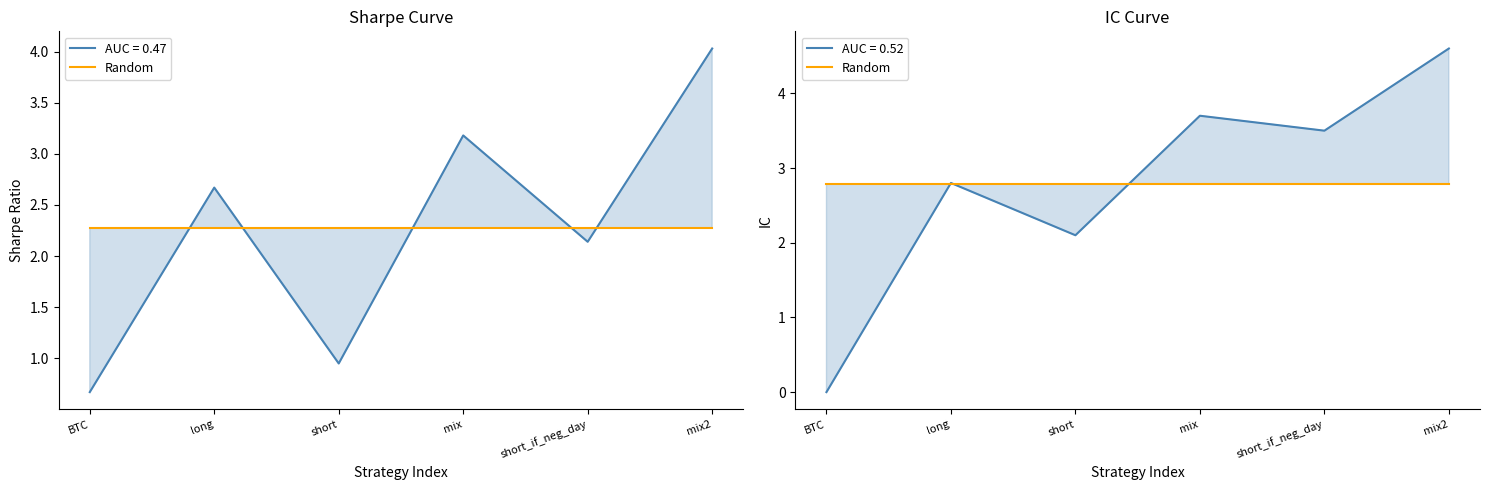

At how many categories does at least one series exceed 1?

5